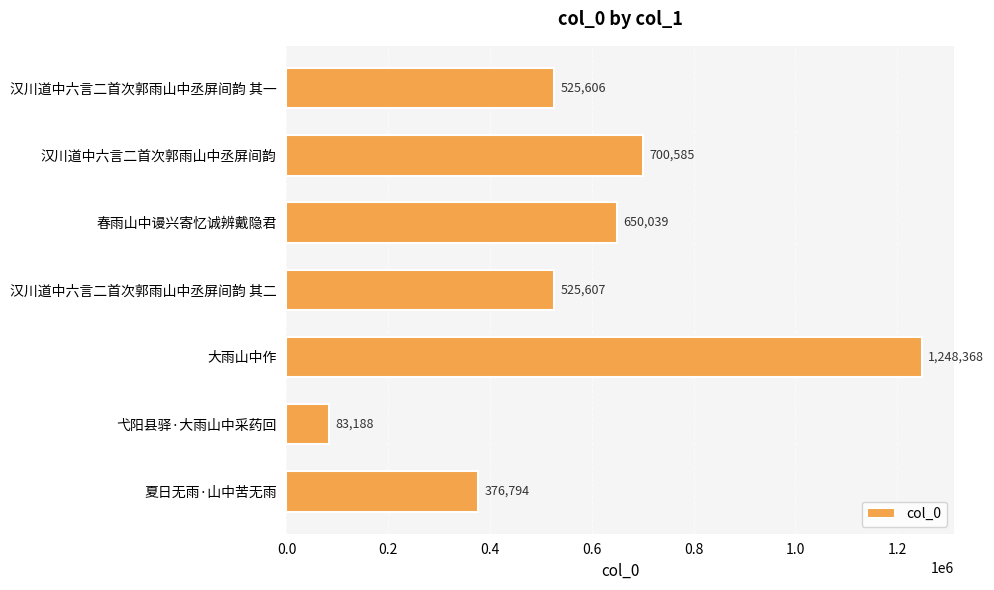

List the labels in order of value, smallest first.

弋阳县驿·大雨山中采药回, 夏日无雨·山中苦无雨, 汉川道中六言二首次郭雨山中丞屏间韵 其一, 汉川道中六言二首次郭雨山中丞屏间韵 其二, 春雨山中谩兴寄忆诚辨戴隐君, 汉川道中六言二首次郭雨山中丞屏间韵, 大雨山中作